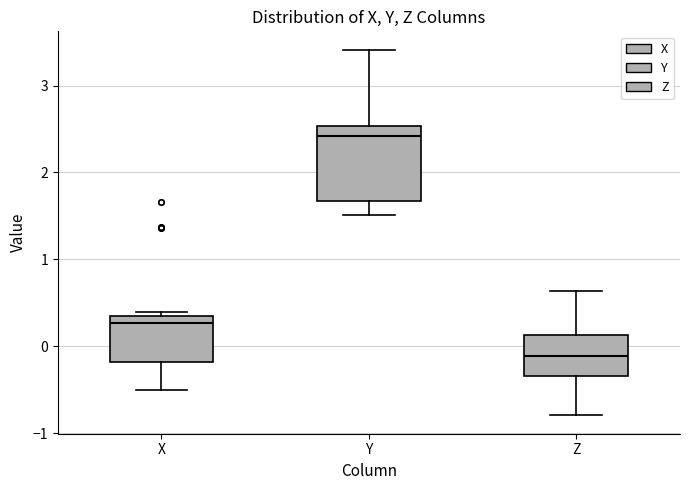

Reading left to right, transcribe this box plot: for each box, give where its median line is, the range the box spans, and where its two whiskers end, as read against the y-axis. The values are not printed on the chart, so give them approximately, as read against the axis.

X: median 0.3, box -0.2 to 0.4, whiskers -0.5 to 0.4 (just above the box's upper edge)
Y: median 2.4, box 1.7 to 2.5, whiskers 1.5 to 3.4
Z: median -0.1, box -0.3 to 0.1, whiskers -0.8 to 0.6